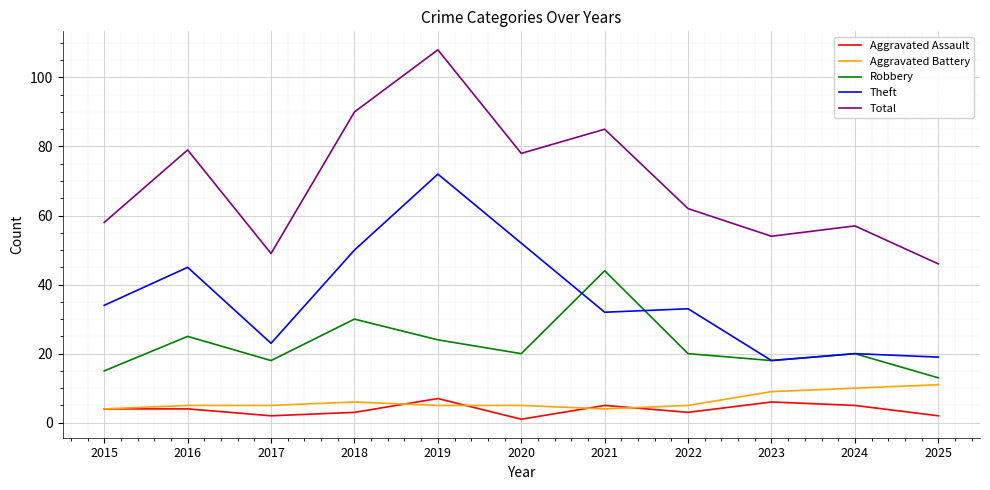

Is it true that Theft equals 77 at 2020?

False